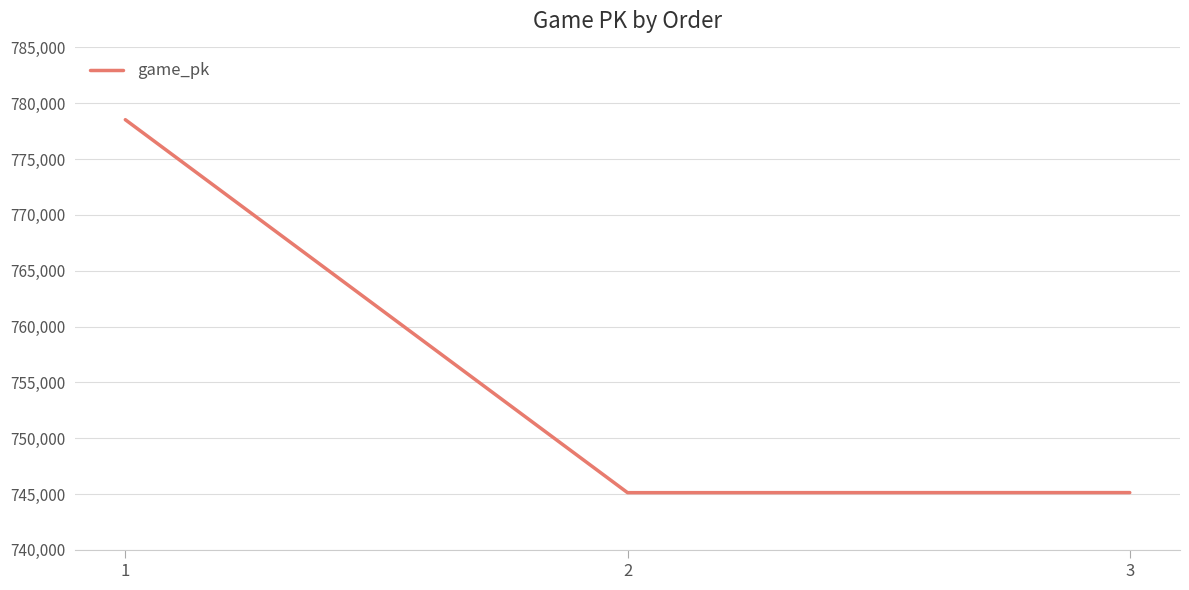

At which label does the data first exceed 745124?

1